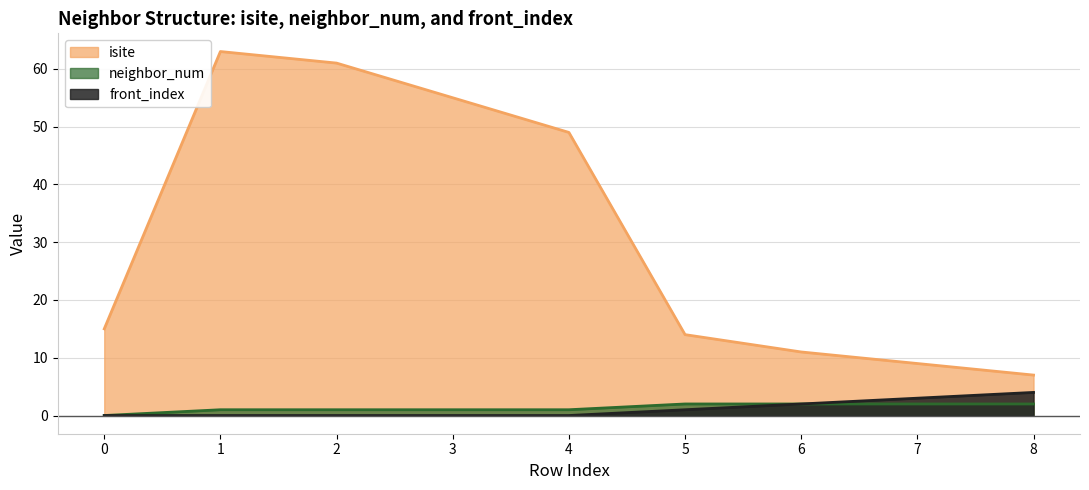

Rank the categories by isite value from highest to lowest.

1, 2, 3, 4, 0, 5, 6, 7, 8